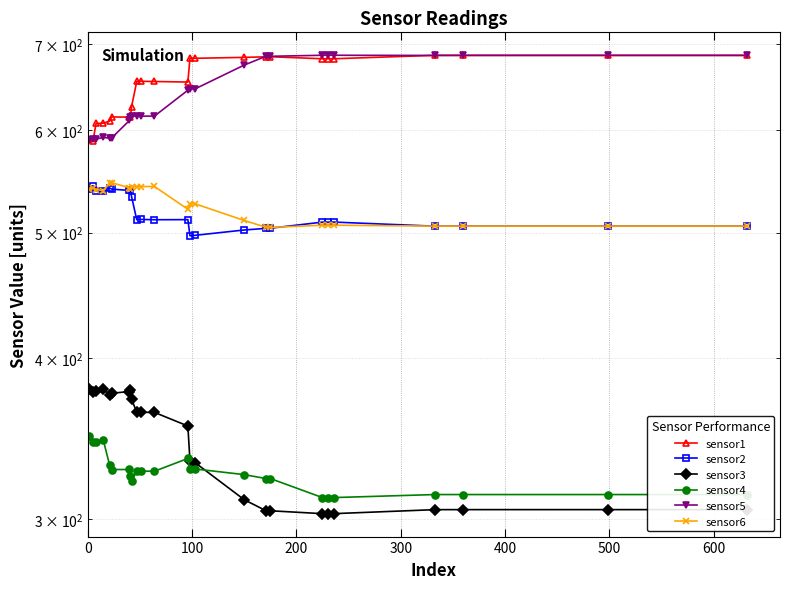

What is the label of the 20th point from the right?

500